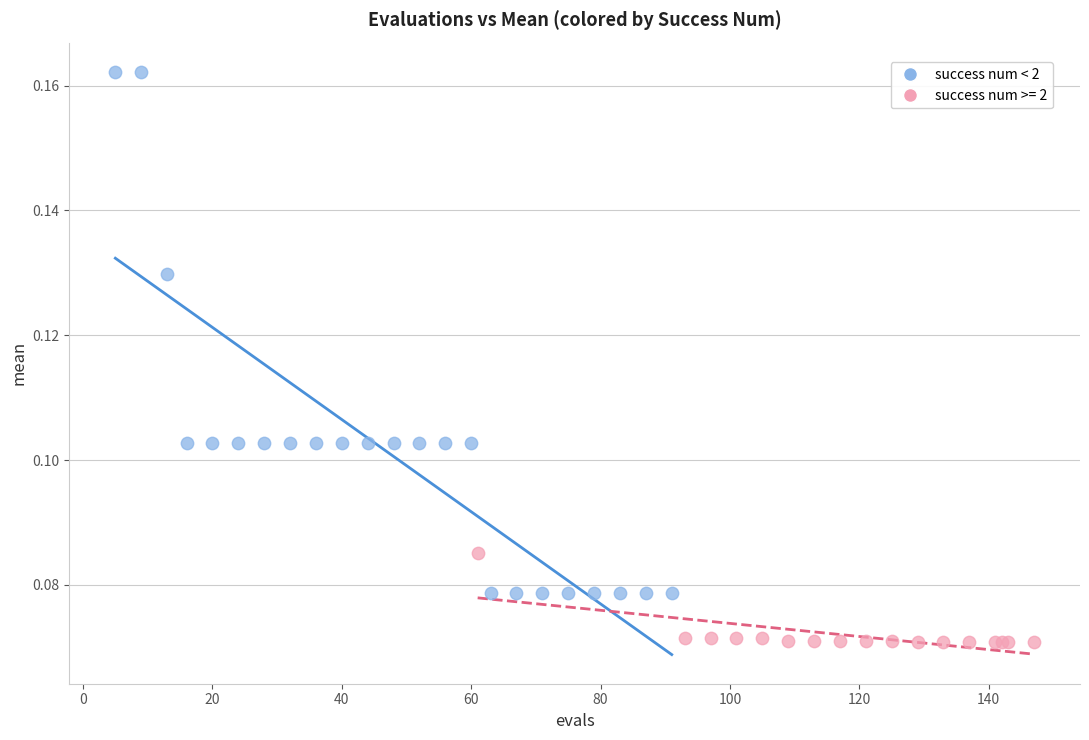

Which series reaches the minimum Y coordinate?

success num >= 2